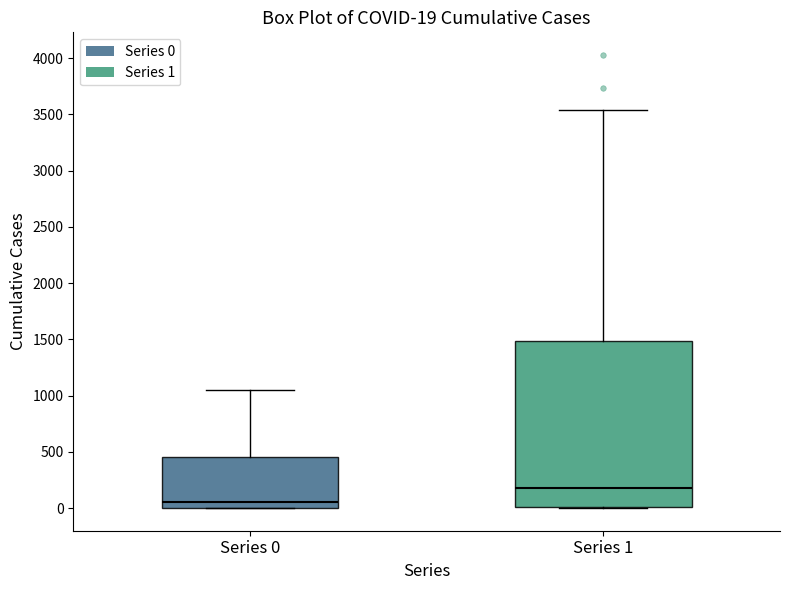

Which box's median line is the highest?

Series 1